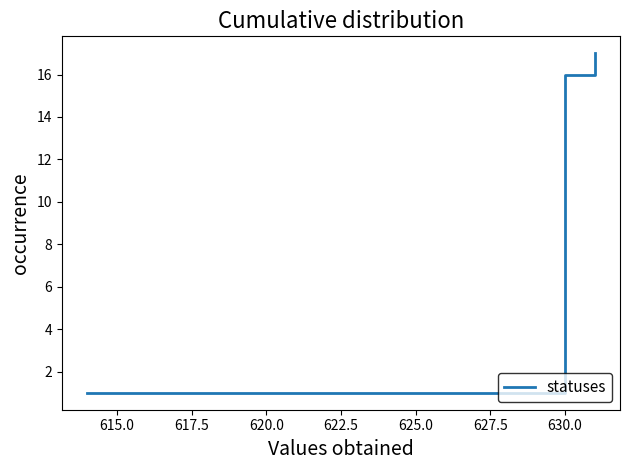

True or false: the data shows 16 at 630.0.

False